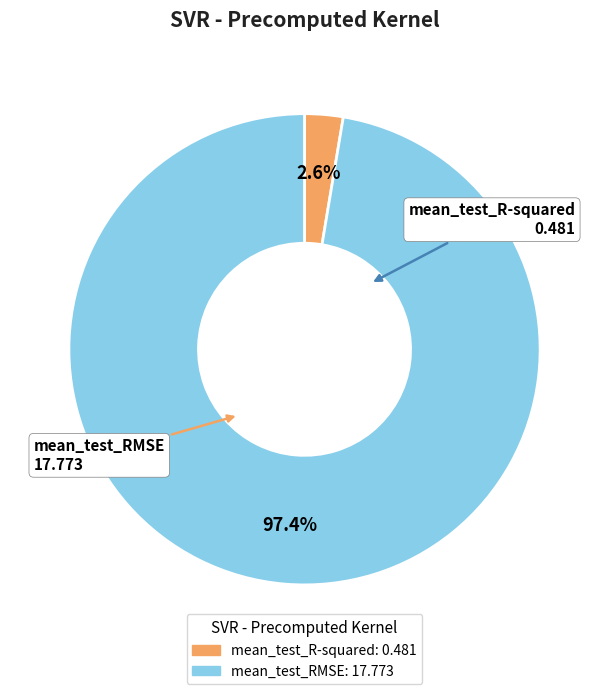

The mean_test_R-squared slice represents 15% of the pie. True or false?

False